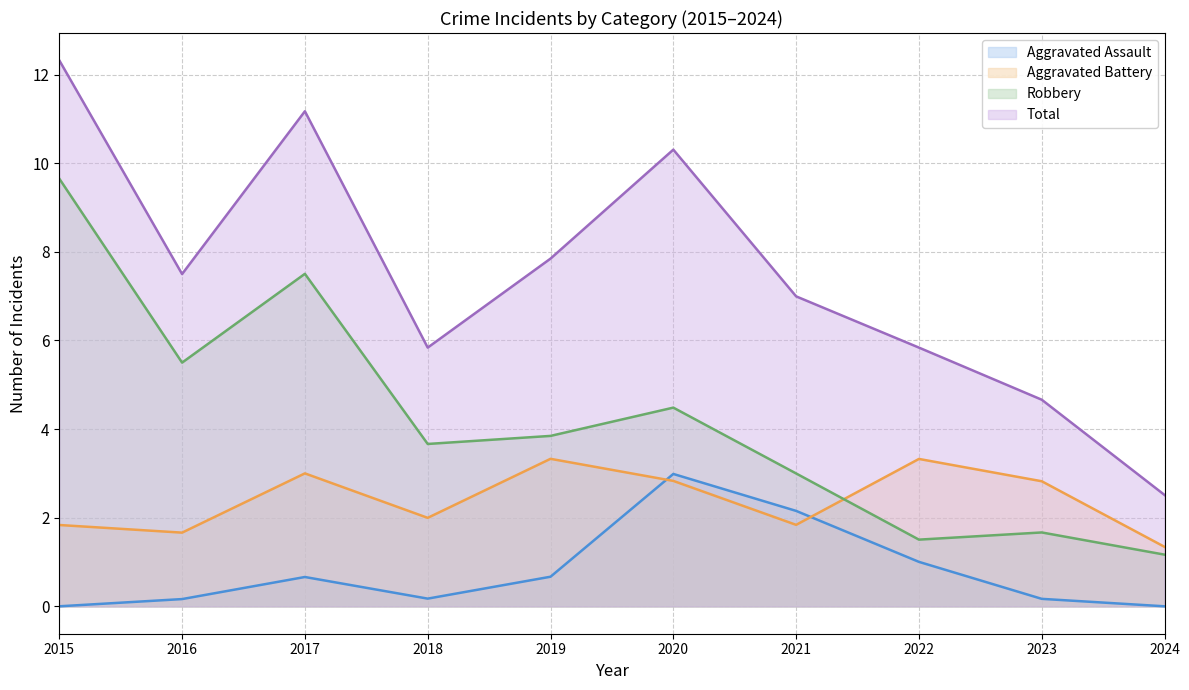

What is the sum of the Robbery values at 2024 and 2019?

5.0